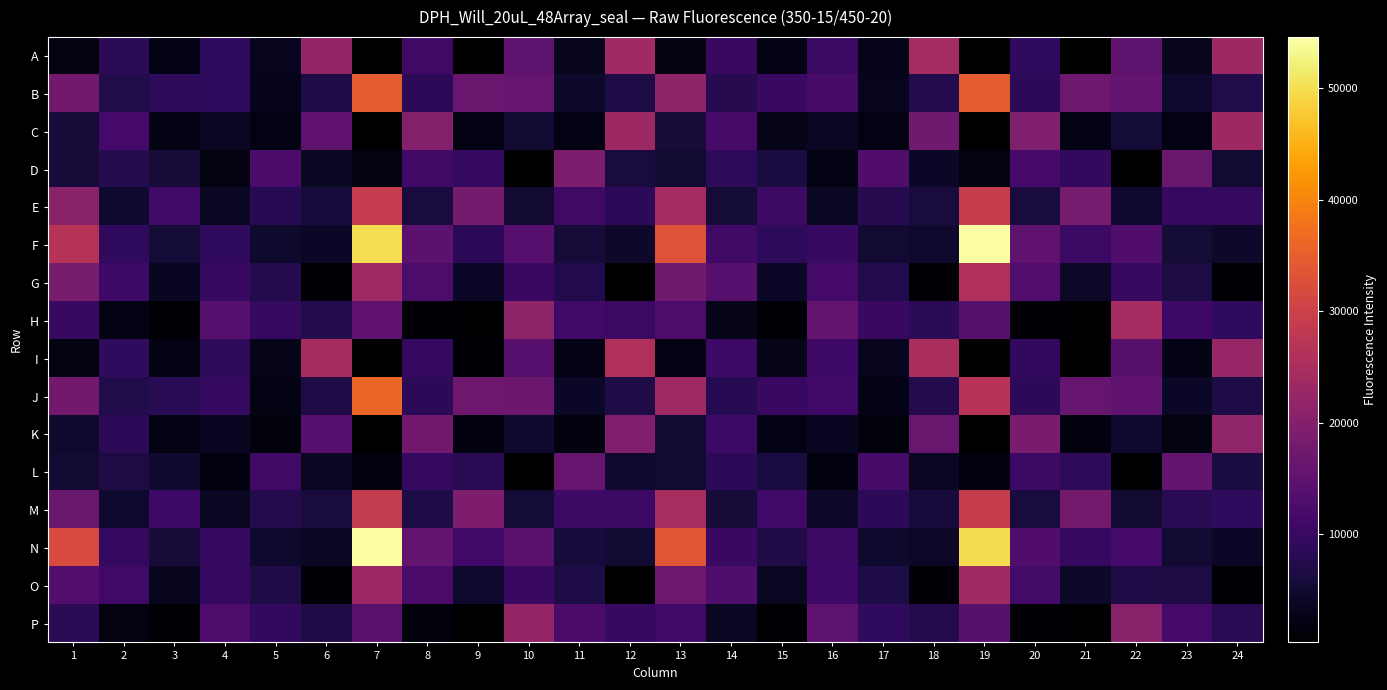

What is the greatest value displayed?

54558